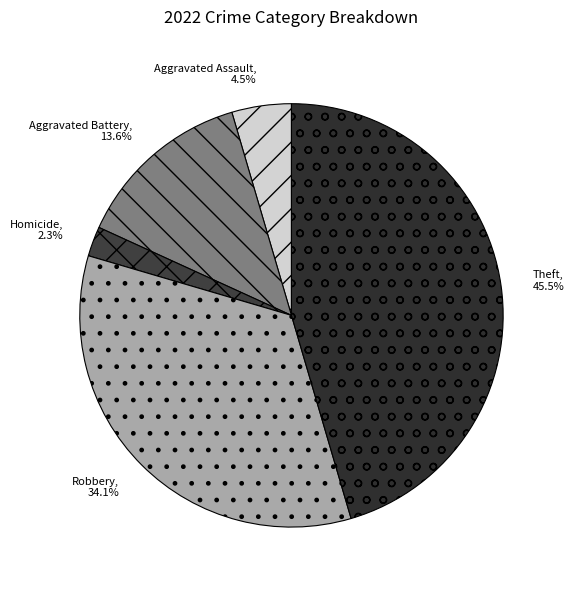

What percentage do Aggravated Assault and Robbery together represent?

38.6%